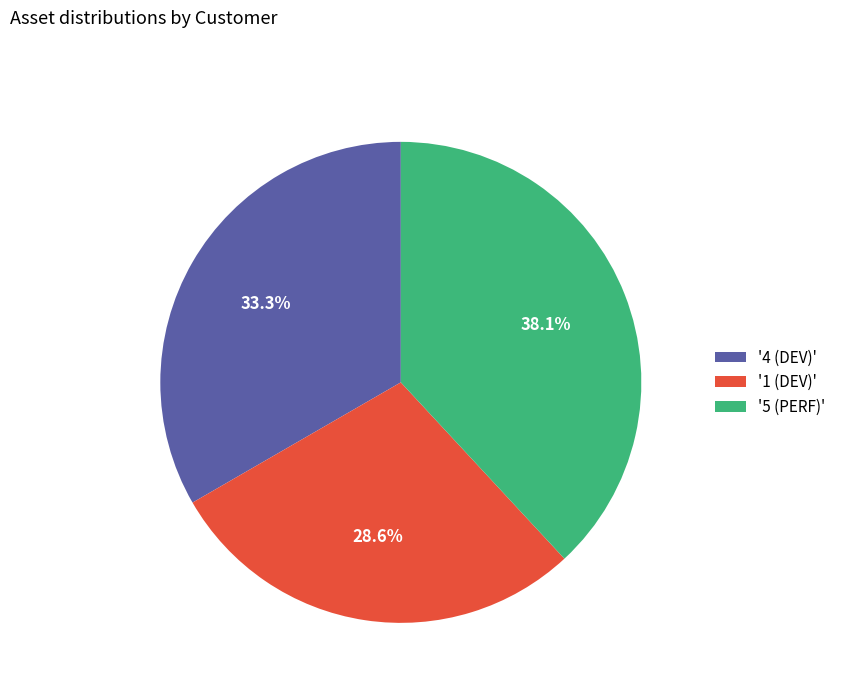

Which has a higher value, '5 (PERF)' or '4 (DEV)'?

'5 (PERF)'